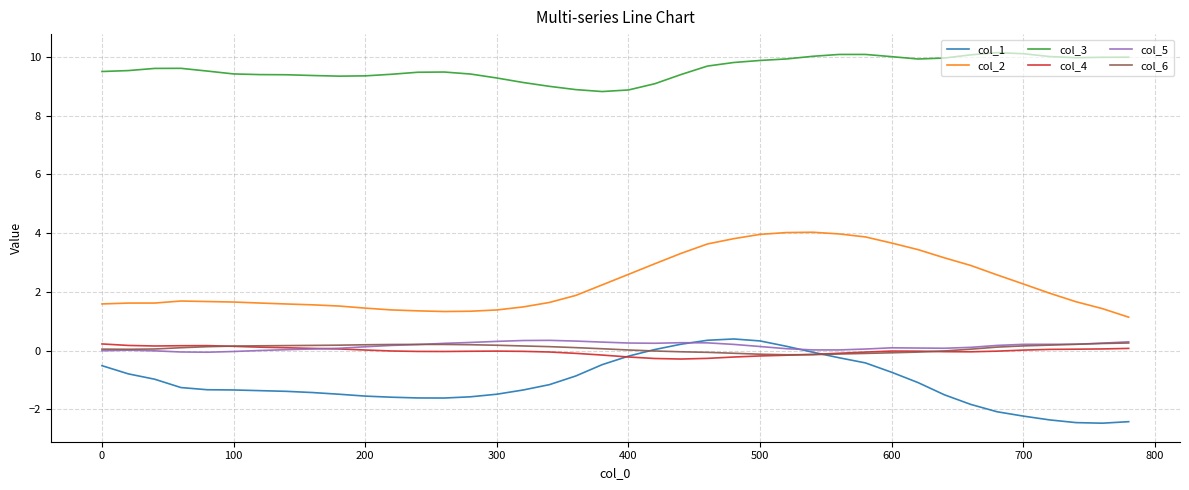

Which series has the largest total across all categories?

col_3